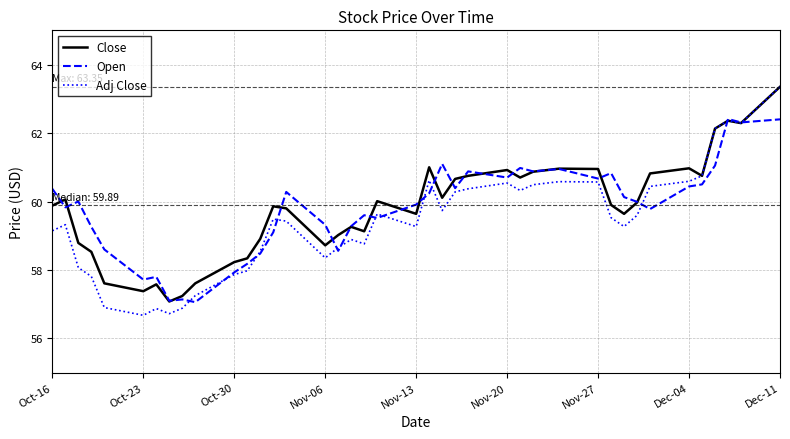

How many distinct data groups are displayed?

3